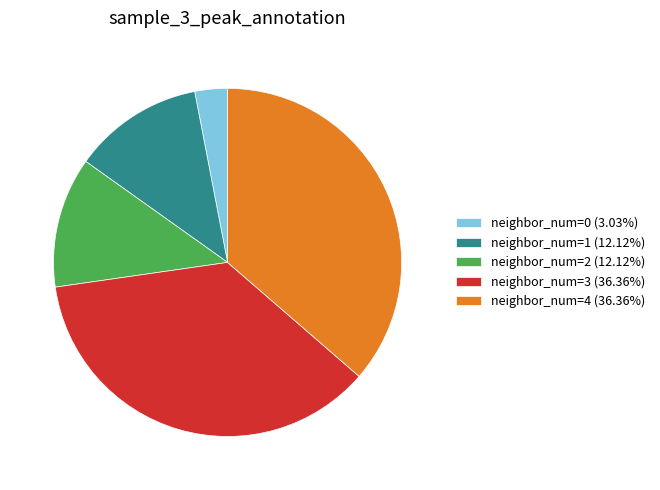

Is it true that neighbor_num=3 is 36% of the pie?

True